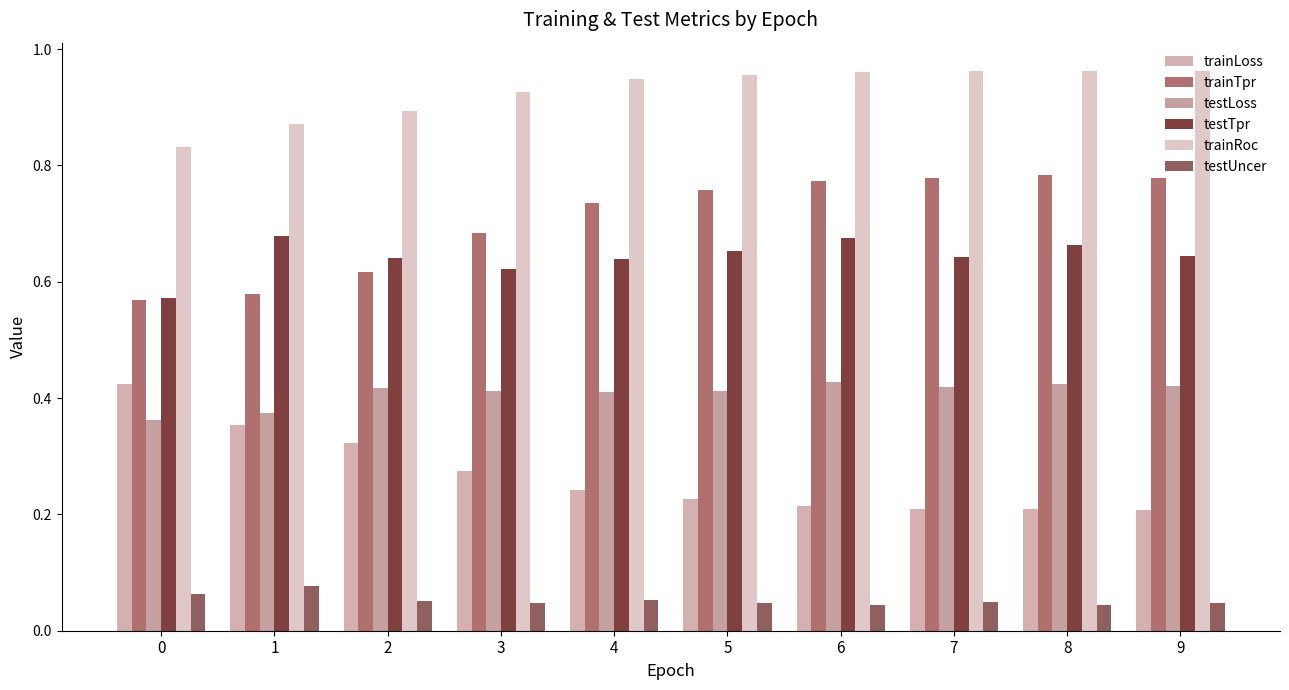

What is the difference between the second highest and minimum values in the trainRoc series?

0.1